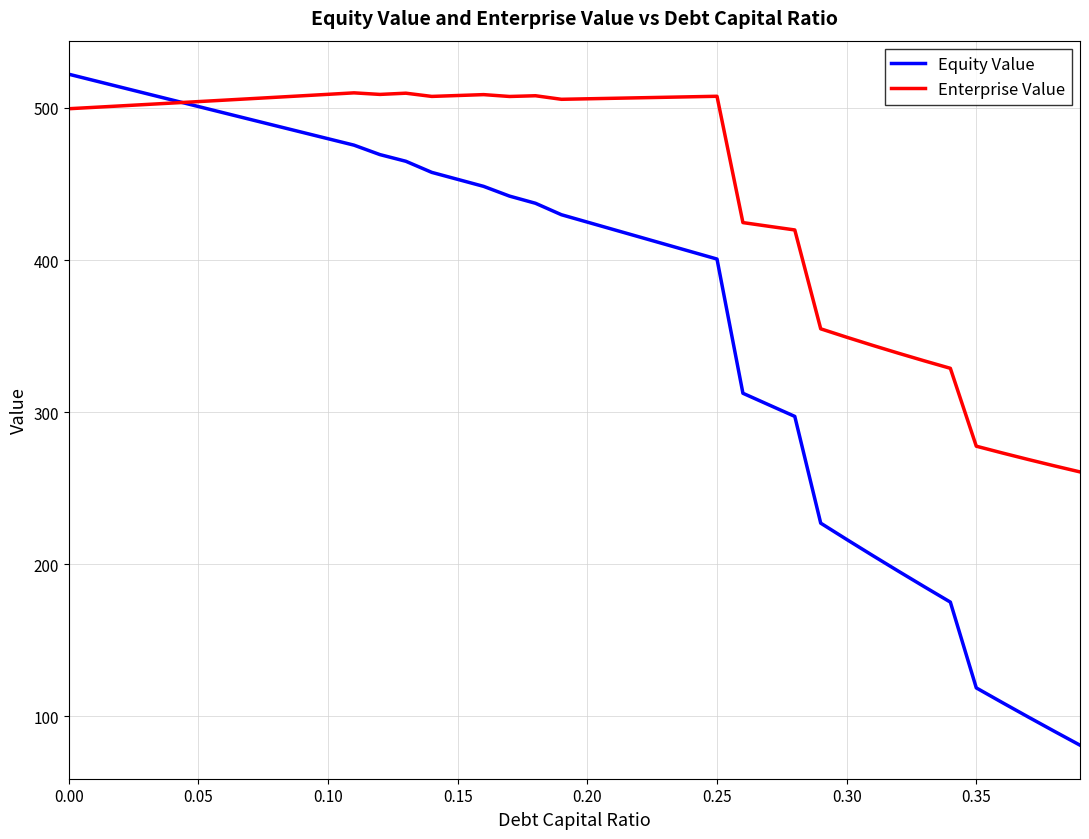

How many values in the Equity Value series are below 429?

20